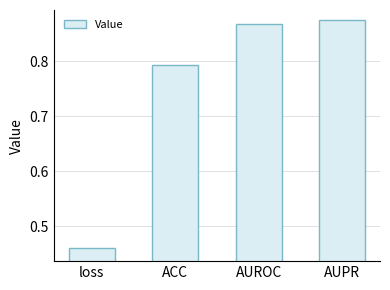

What position from the left is AUPR?

4